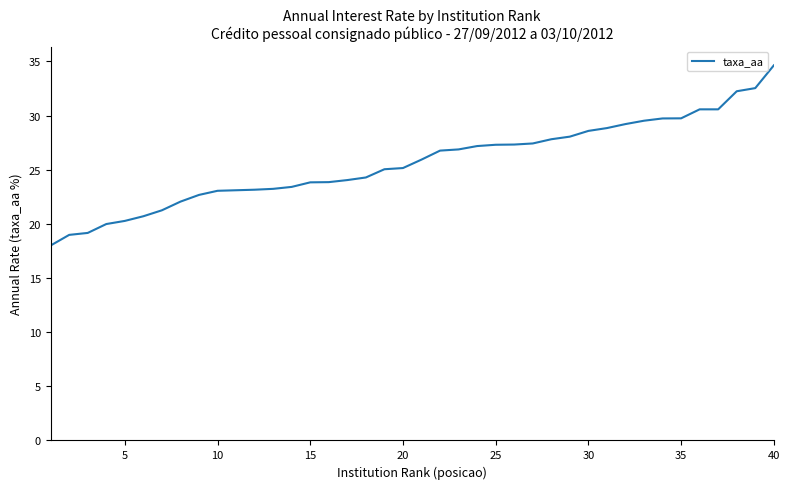

What is the average value?

25.6